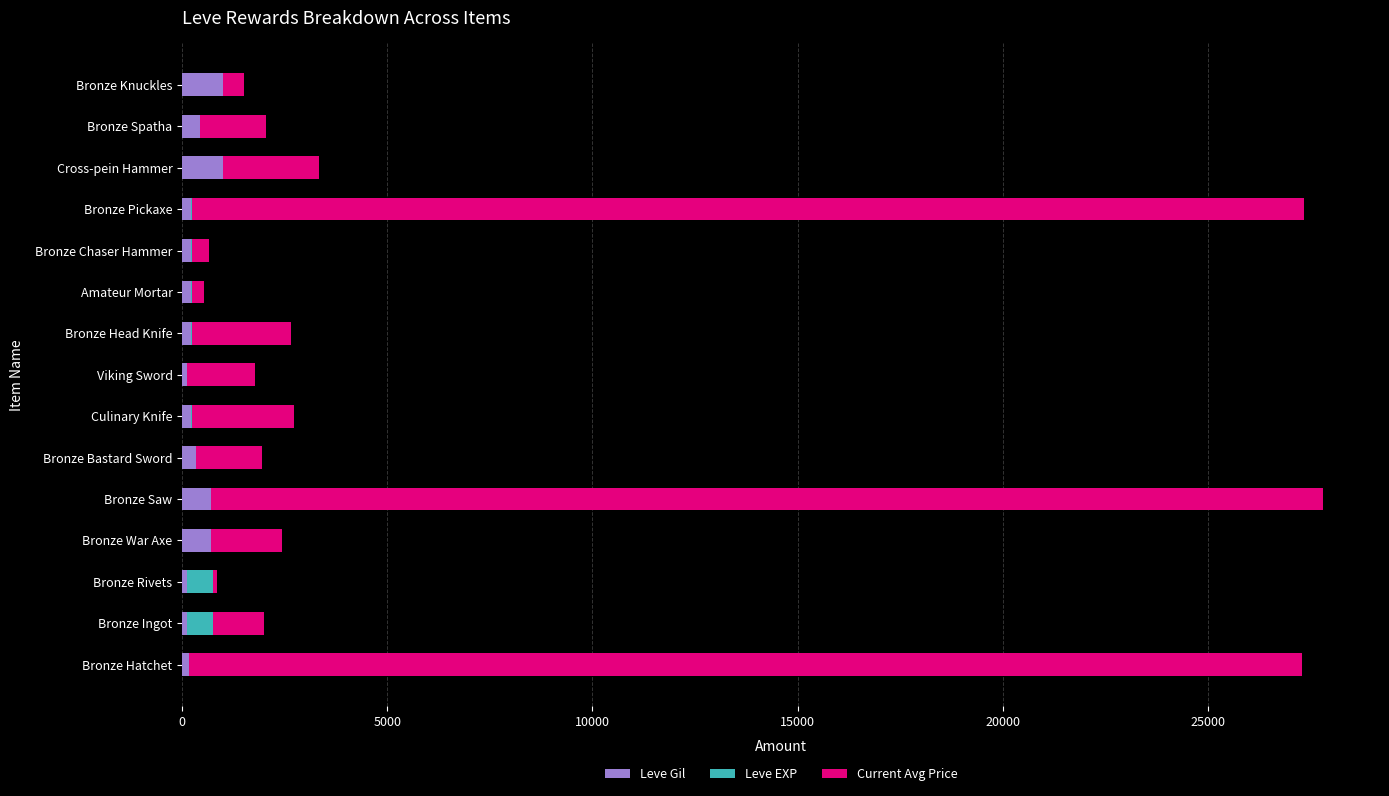

How many distinct data groups are displayed?

3